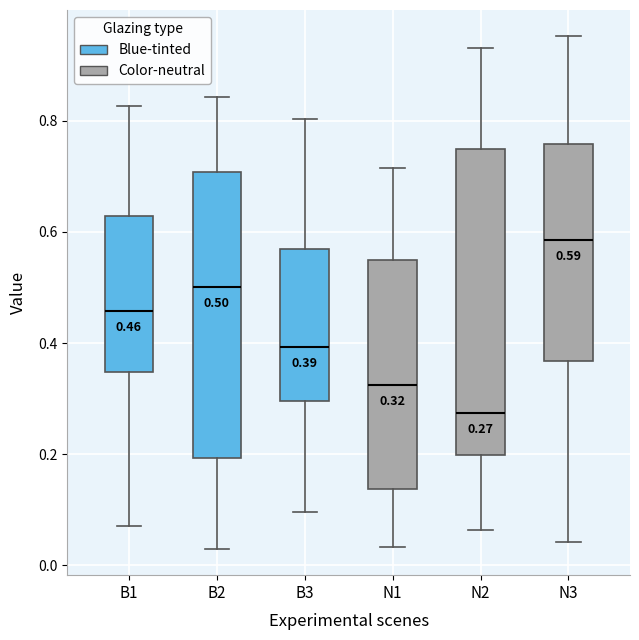

Comparing the boxes themselves (not the whiskers), which one is the tallest?

N2